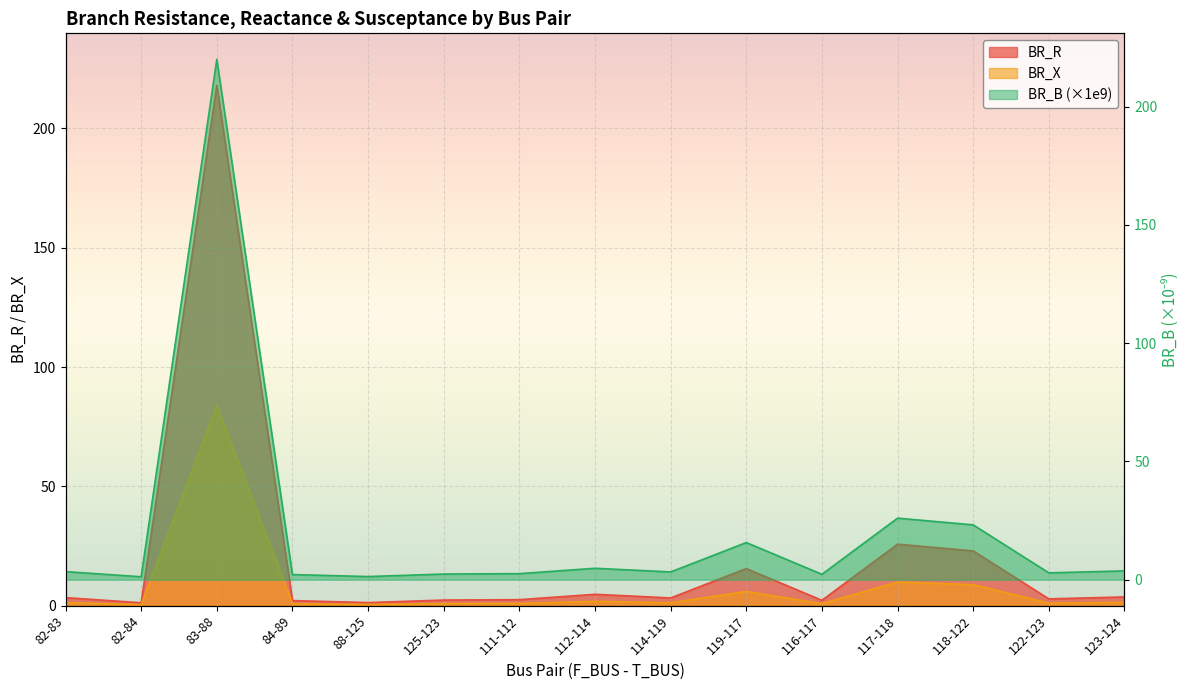

How many interior local valleys does the BR_X series have?

5